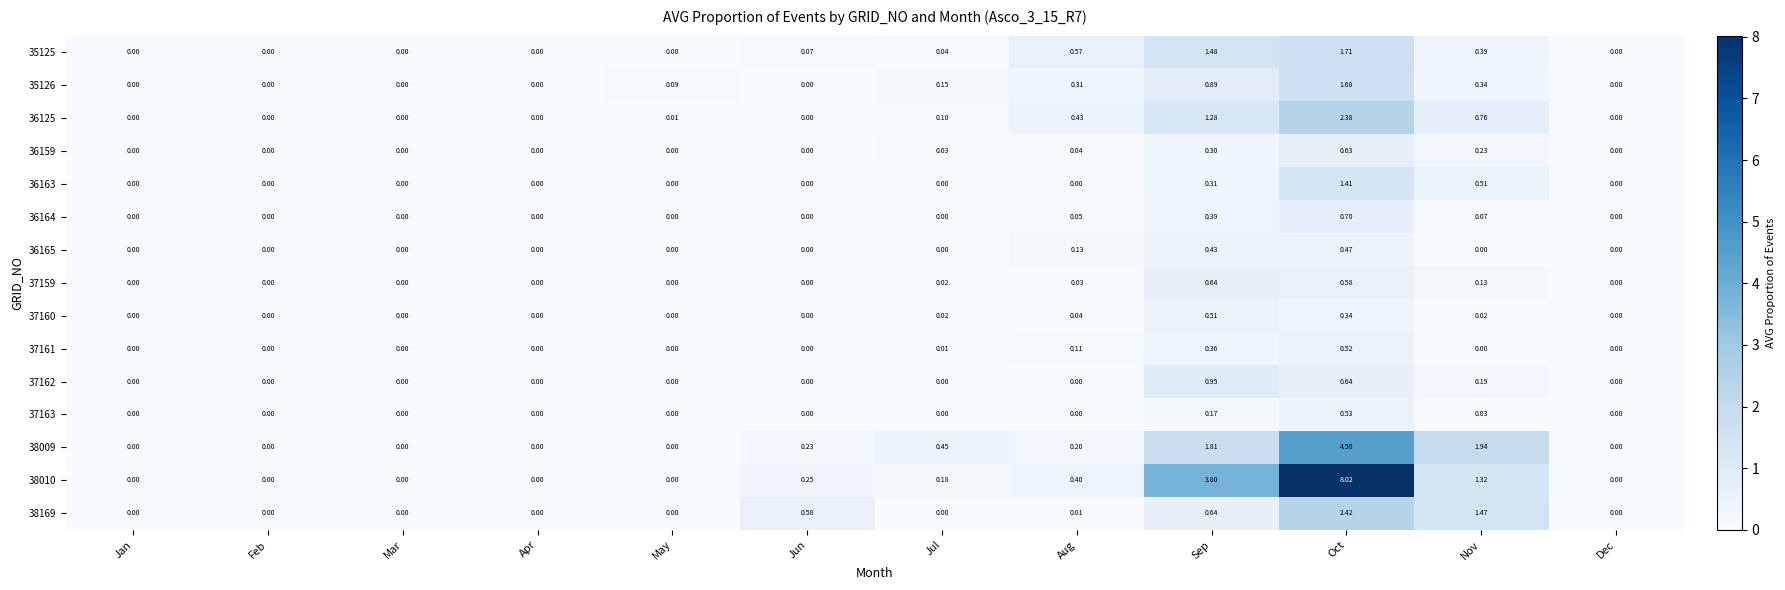

At which category does the chart reach its peak across all series?

Oct